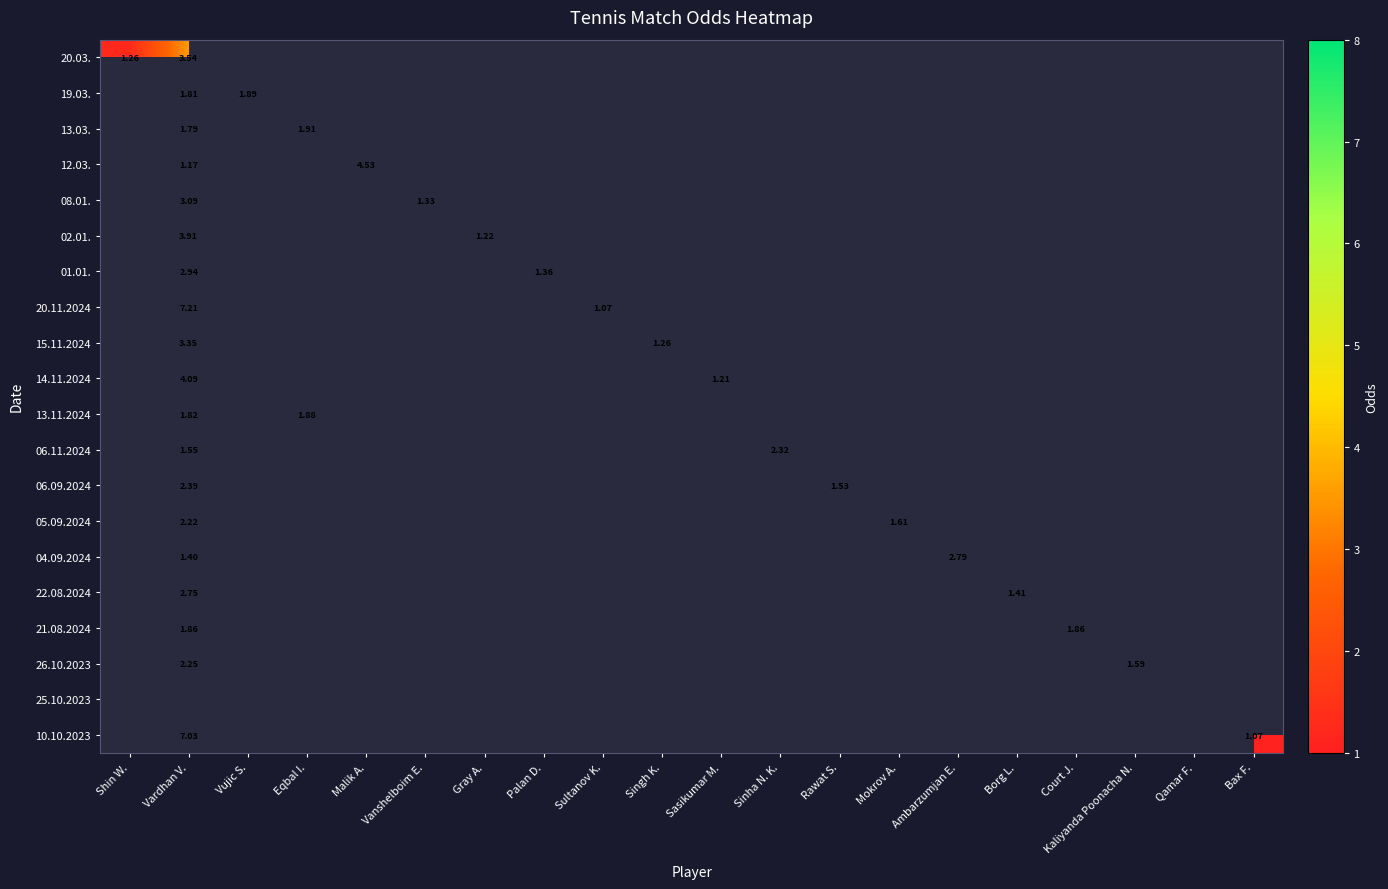

Which has a higher value, Malik A. or Bax F.?

Malik A.